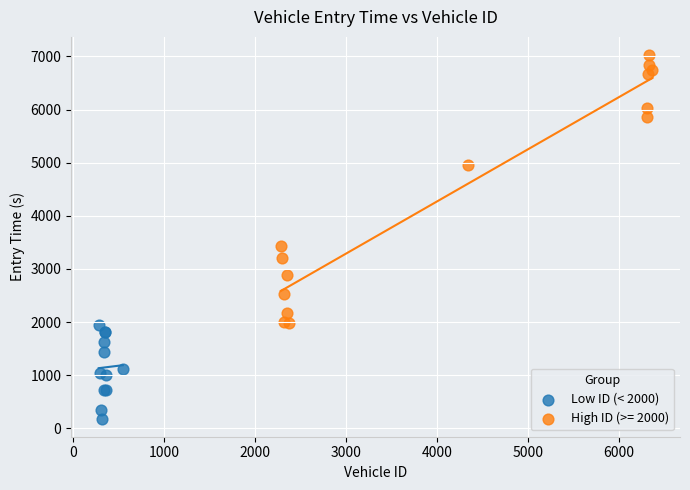

Which series contains the lowest Y value?

Low ID (< 2000)